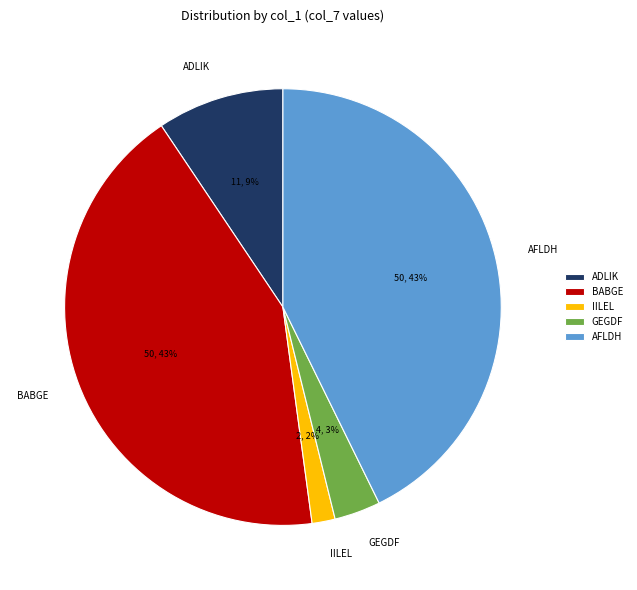

To the nearest percent, what is the difference between the largest and smallest slice percentages?

41%